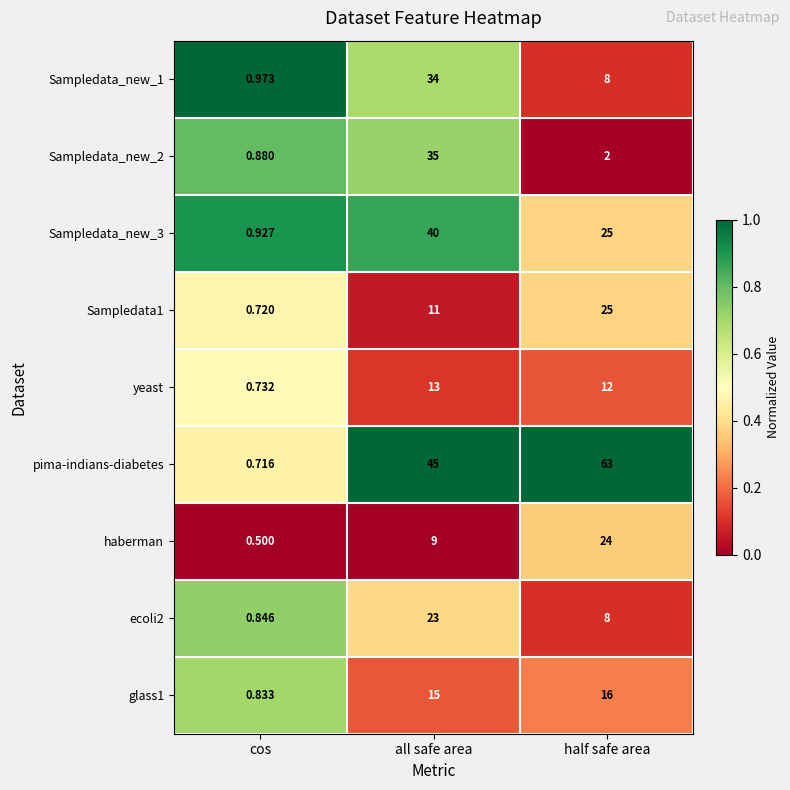

Rank the series at all safe area from highest to lowest value.

pima-indians-diabetes, Sampledata_new_3, Sampledata_new_2, Sampledata_new_1, ecoli2, glass1, yeast, Sampledata1, haberman